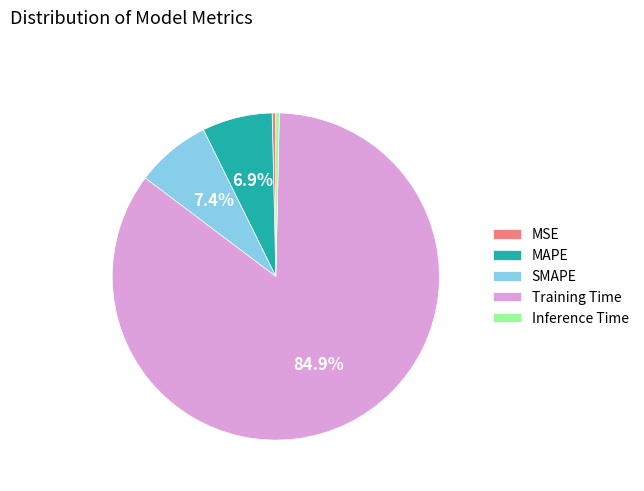

How many segments does this pie chart have?

5